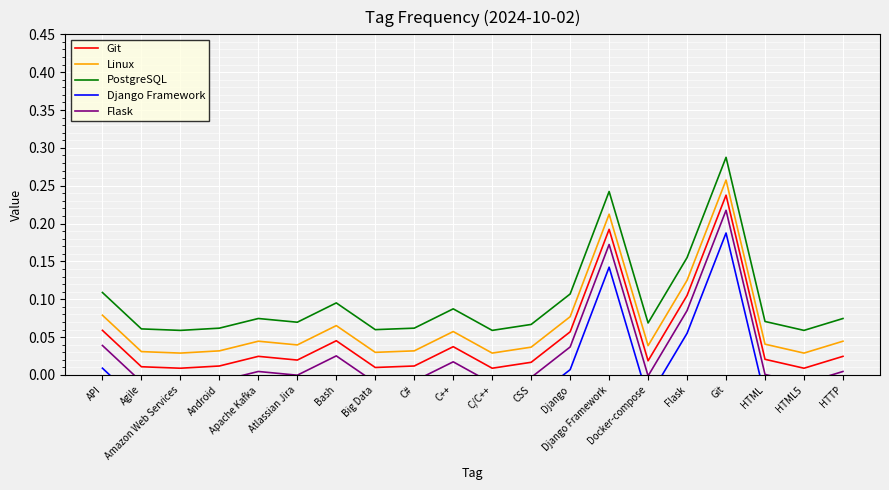

True or false: Django Framework and Flask cross at least once.

False